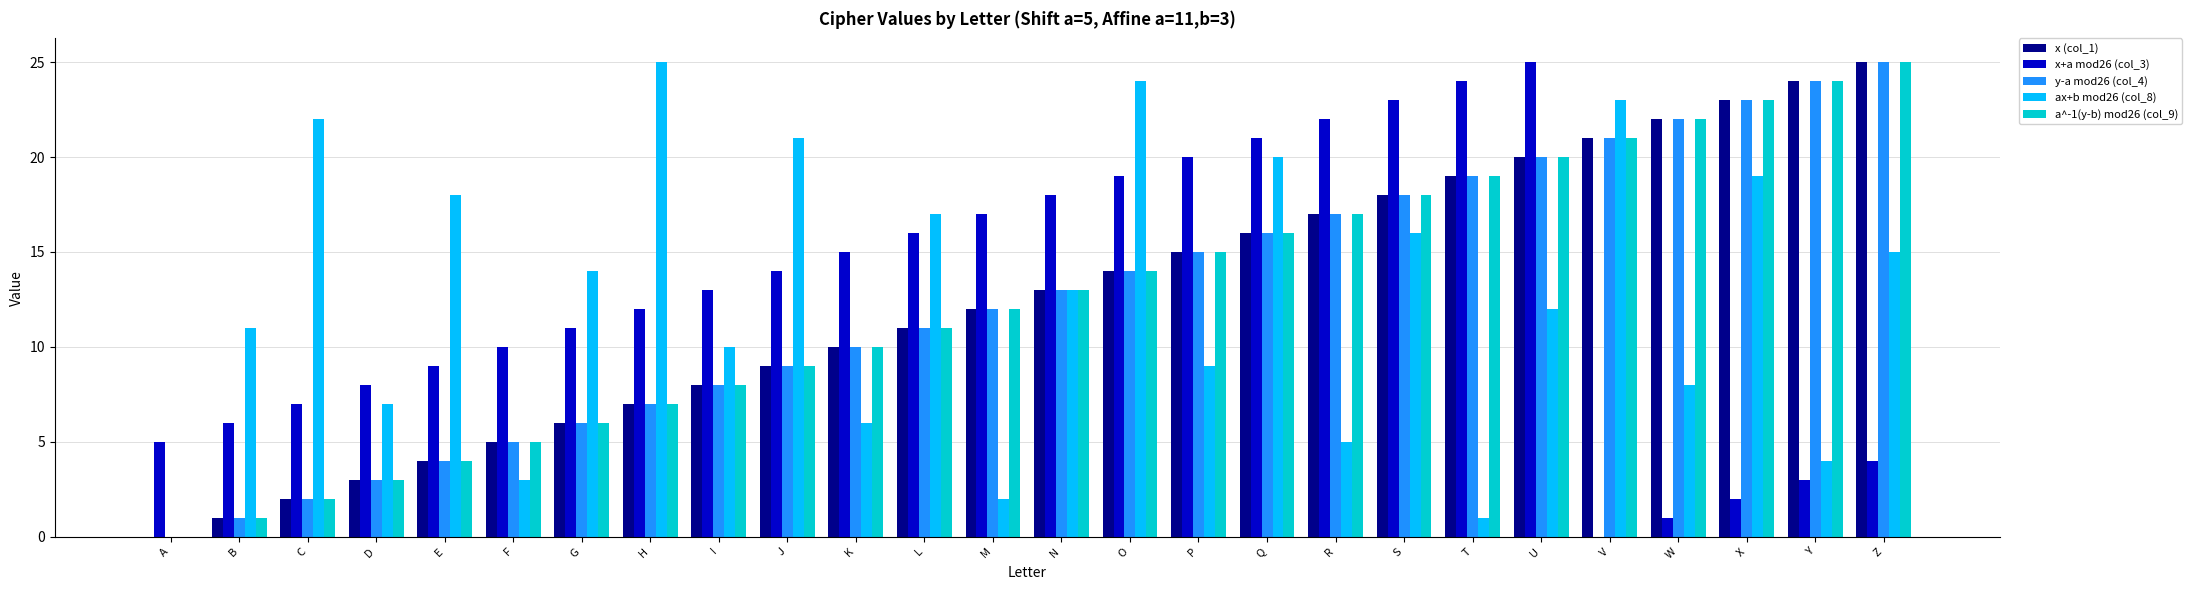

What is the sum of the a^-1(y-b) mod26 (col_9) values at C and J?

11